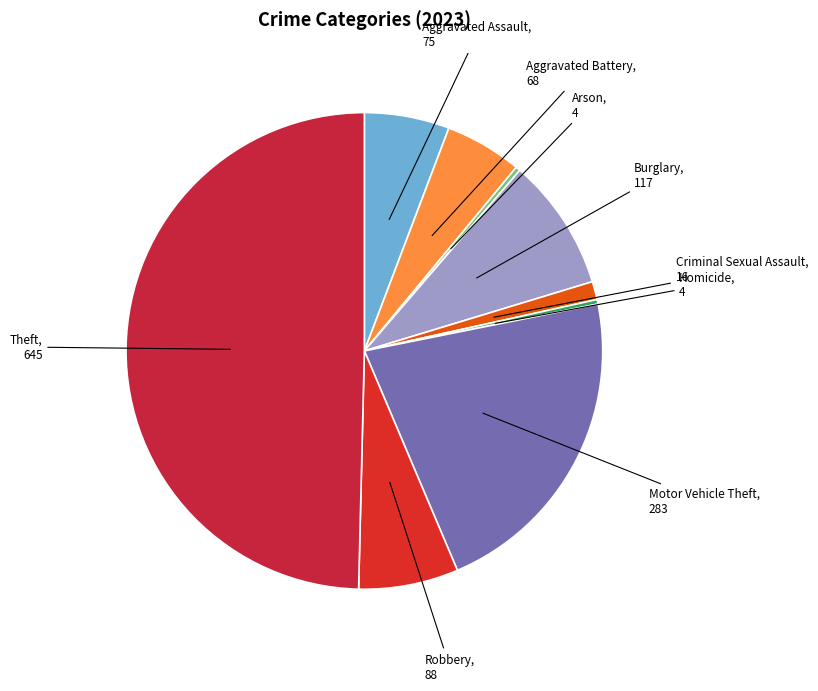

Approximately how many times larger is the value at Aggravated Battery compared to Robbery?

0.8